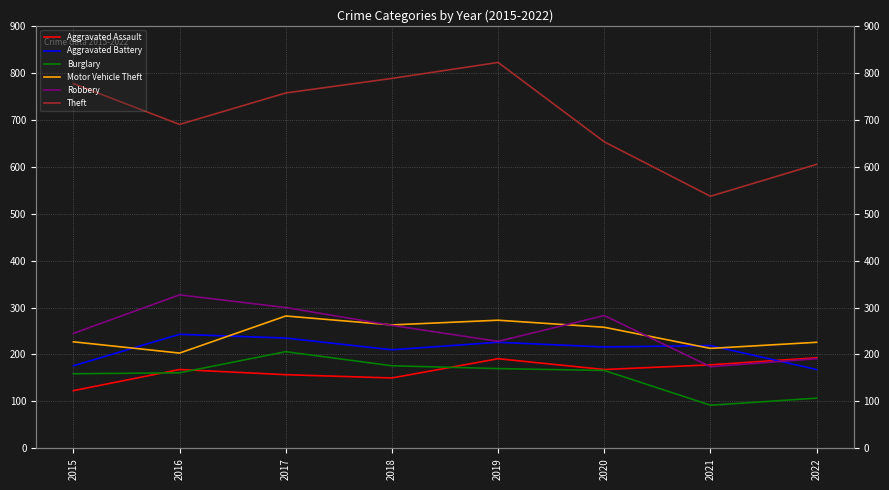

Is it true that Burglary equals 166 at 2020?

True